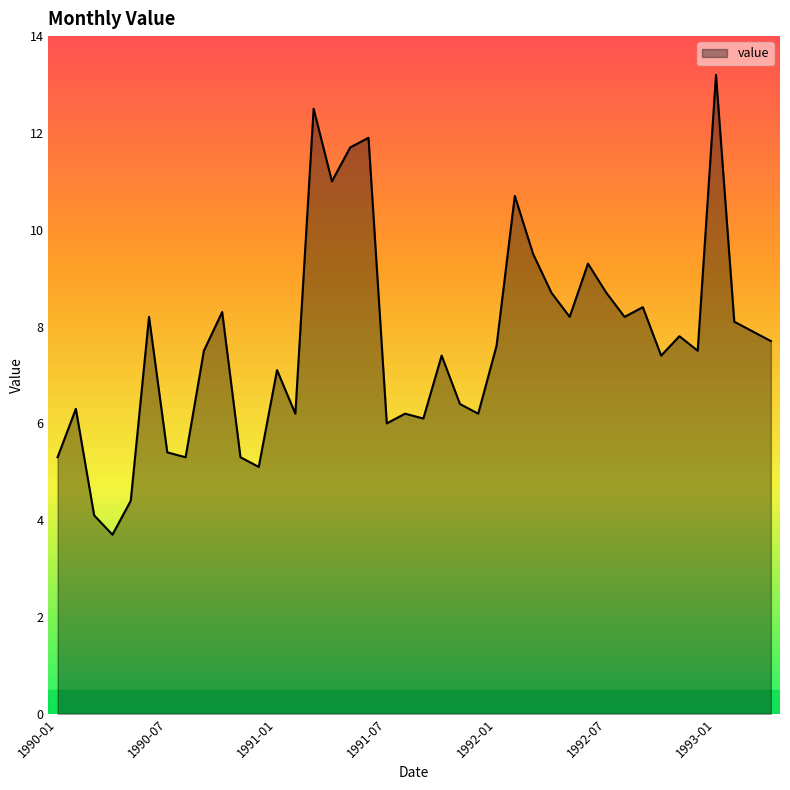

How many lines are shown in the chart?

1